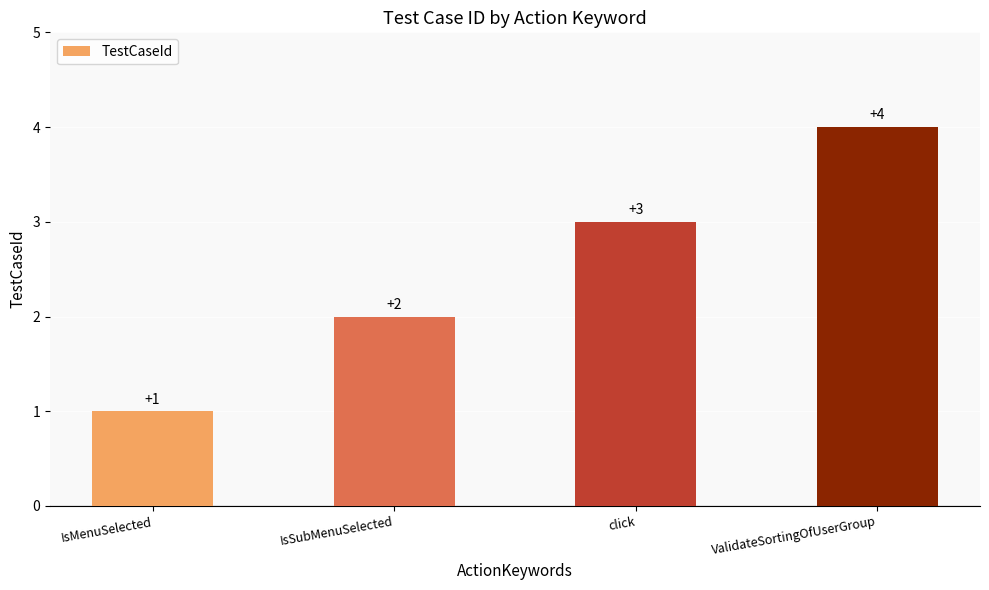

List the labels in order of value, largest first.

ValidateSortingOfUserGroup, click, IsSubMenuSelected, IsMenuSelected